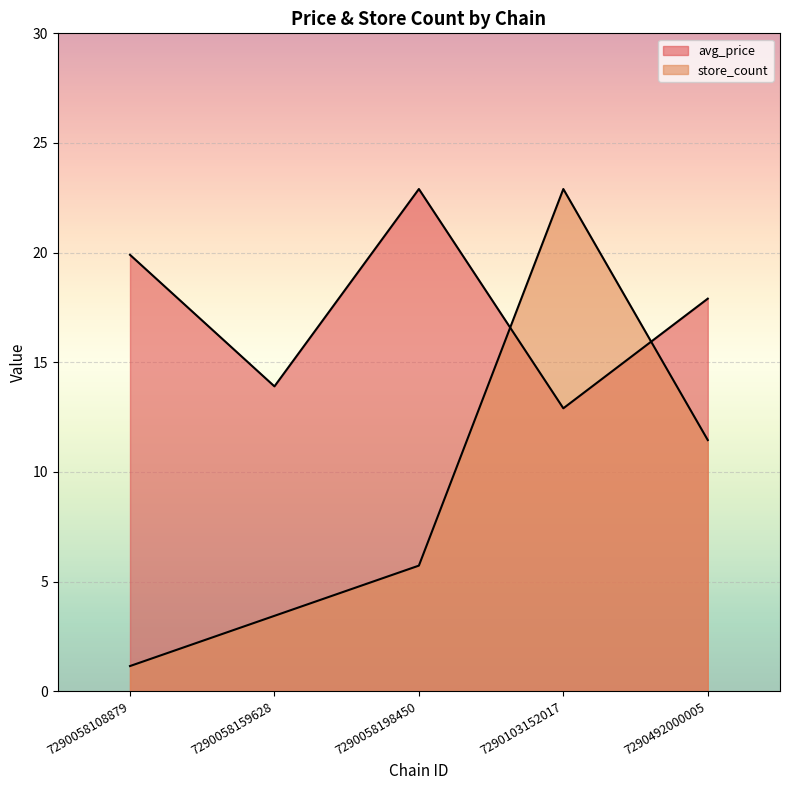

What are all the series names shown in the legend?

avg_price, store_count